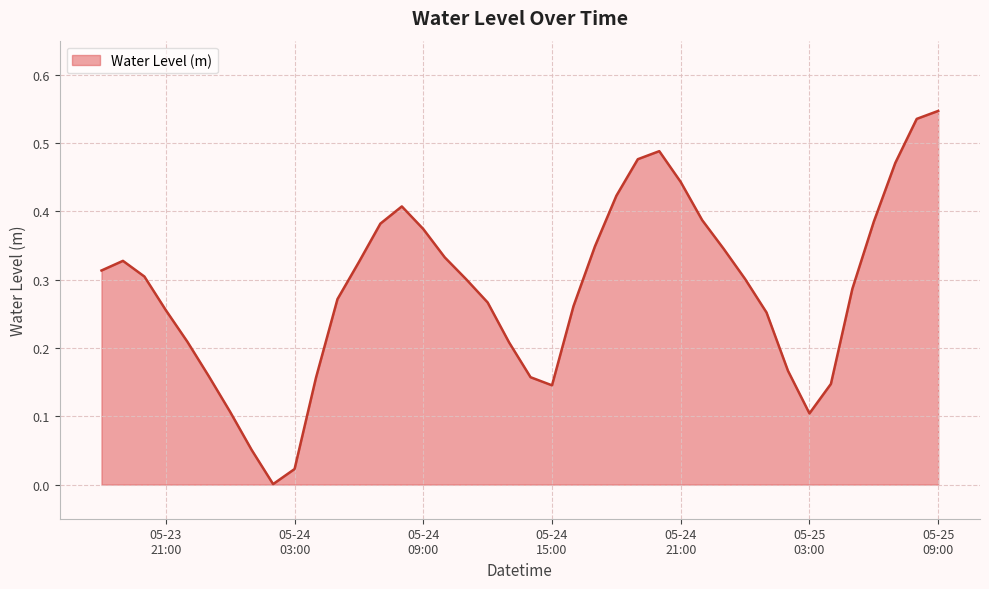

What is the sum of all values?

11.4